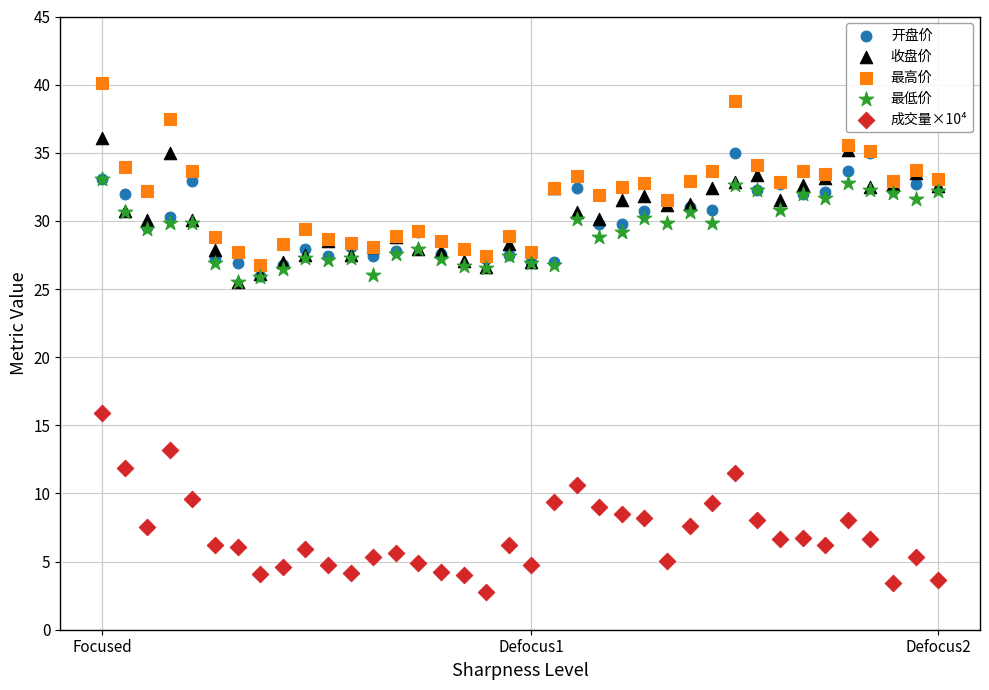

What are all the series names shown in the legend?

开盘价, 收盘价, 最高价, 最低价, 成交量×10⁴